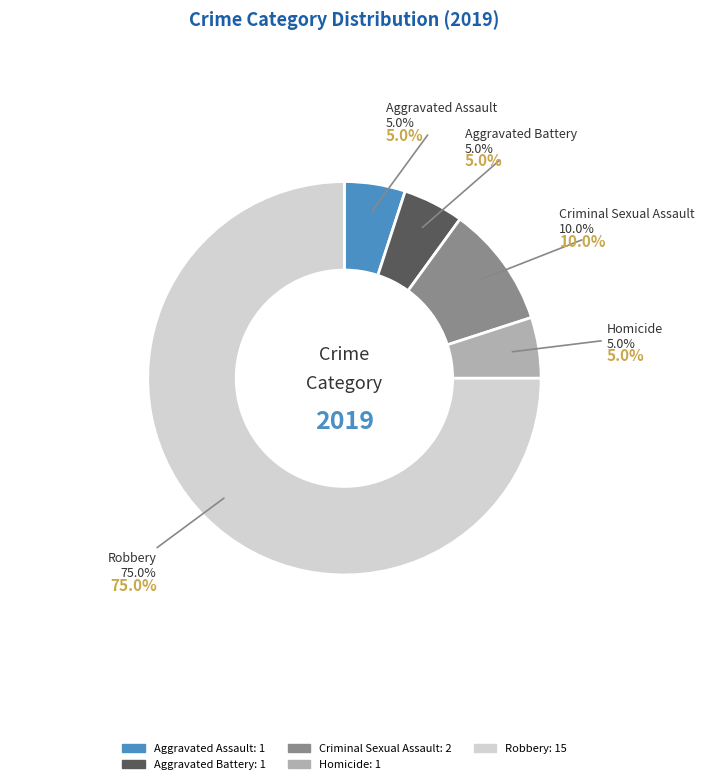

Count the number of slices in the pie.

5